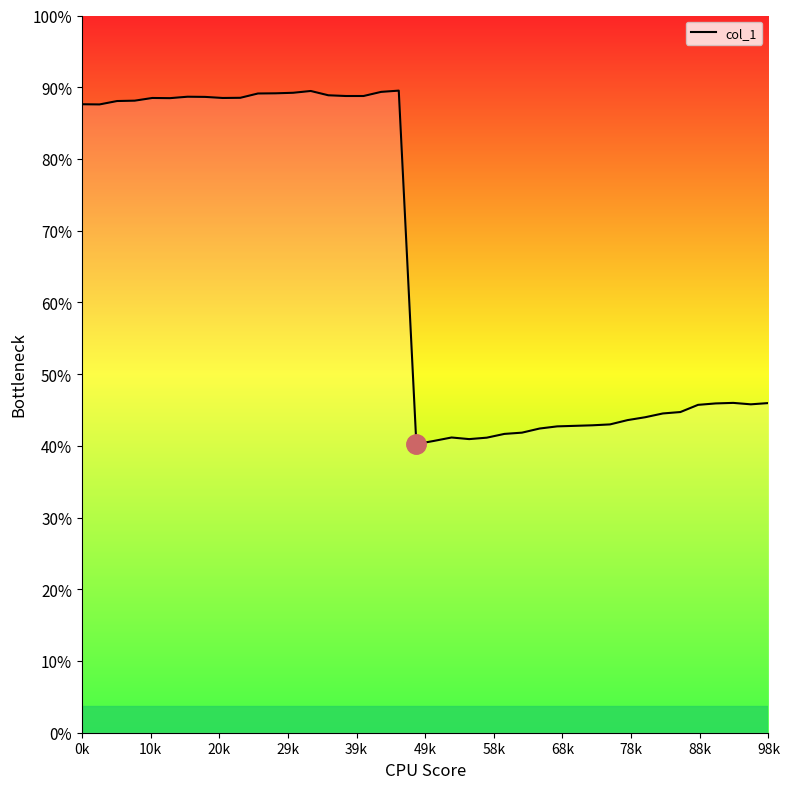

Is this an area chart (filled region under the line)?

Yes